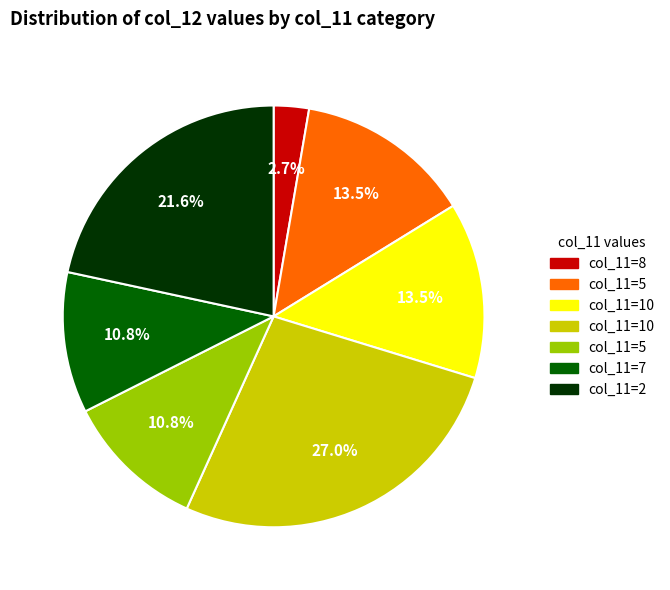

Is there any slice that represents more than half of the pie?

No